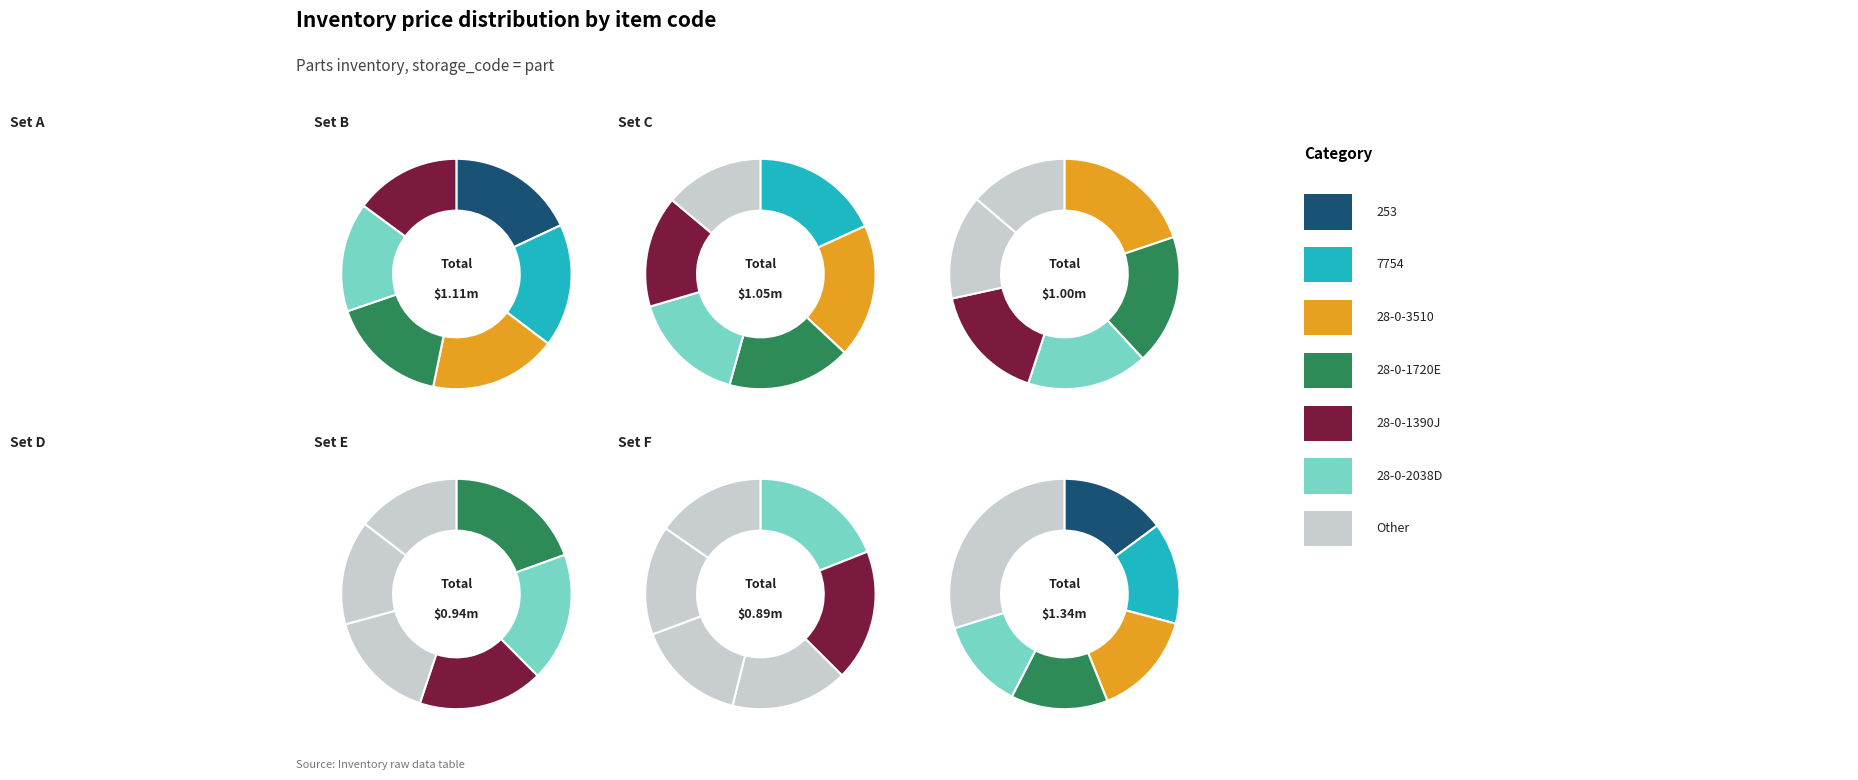

Do 28-0-2038D and Other together represent more than half of the pie?

Yes